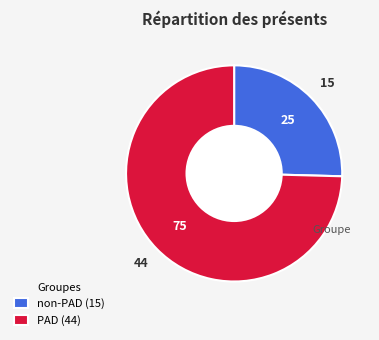

Is it true that PAD is 62% of the pie?

False